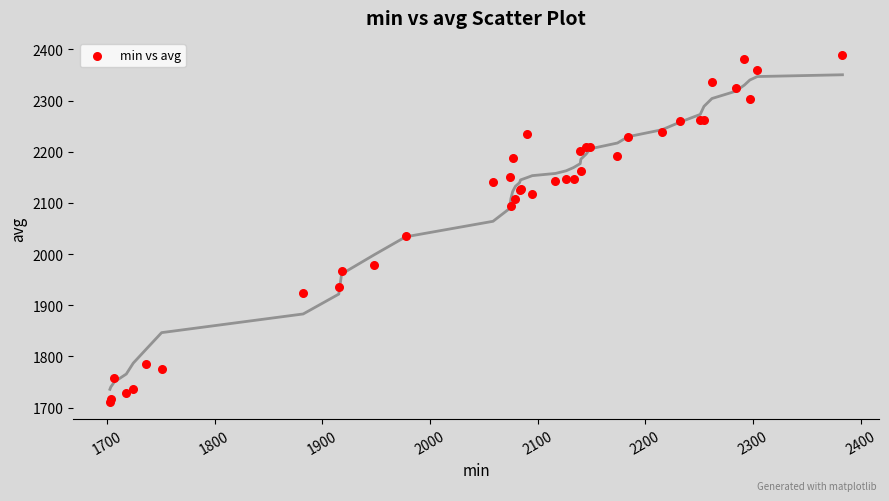

What Y value in the scatter plot is closest to 2050?

2035.7